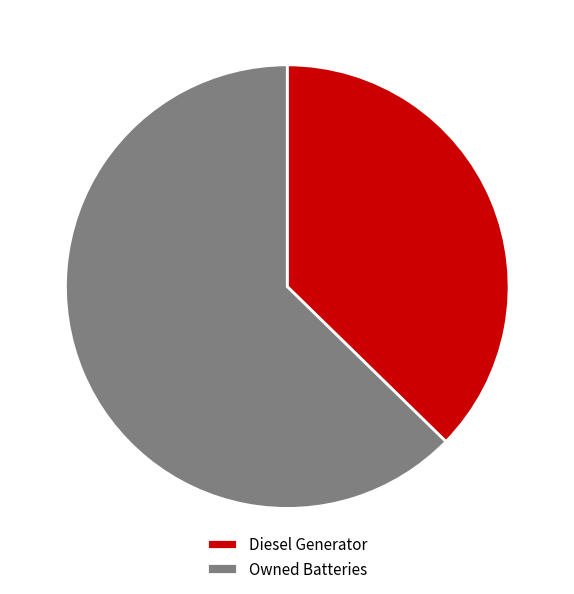

Is Diesel Generator the majority of the pie?

No